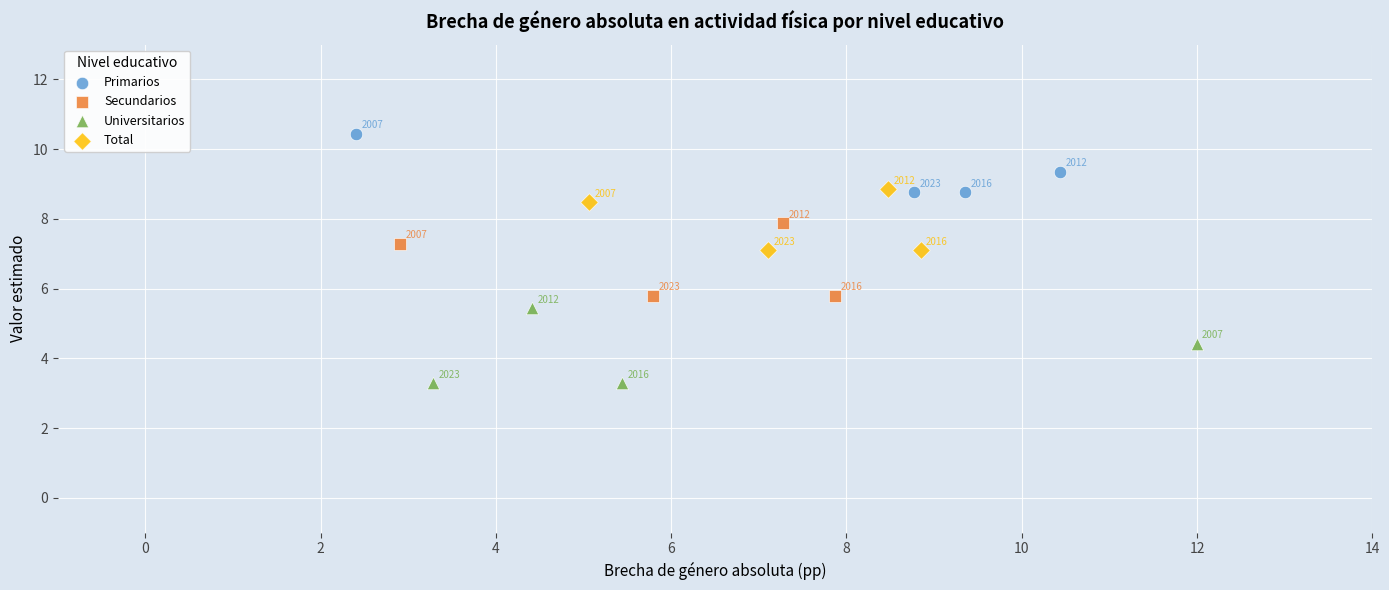

Which series reaches the maximum Y coordinate?

Primarios